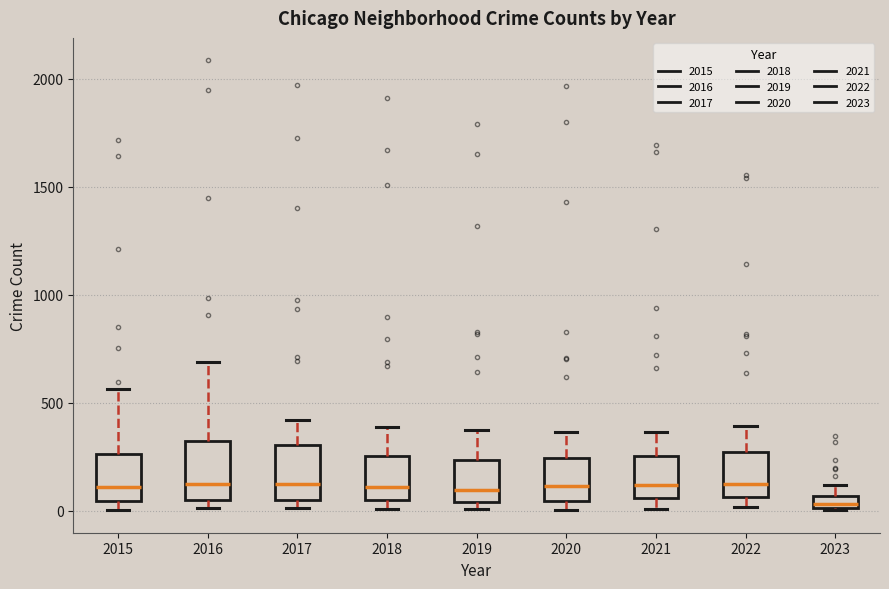

Where is the lower edge of the box at x = 2023 on the y-axis? The values are not printed on the chart, so give them approximately, as read against the axis.

0